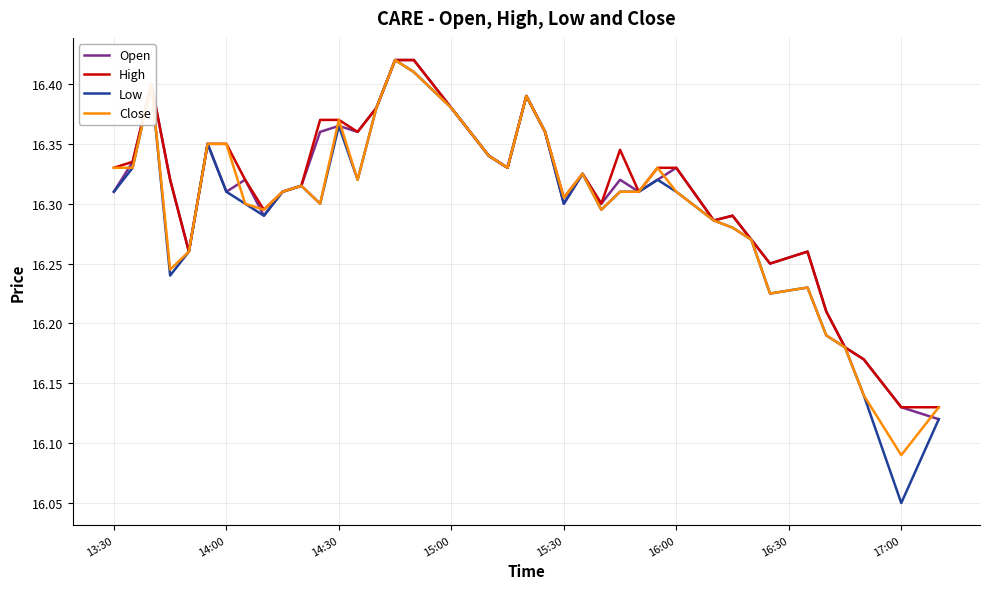

How many interior local valleys does the Low series have?

9